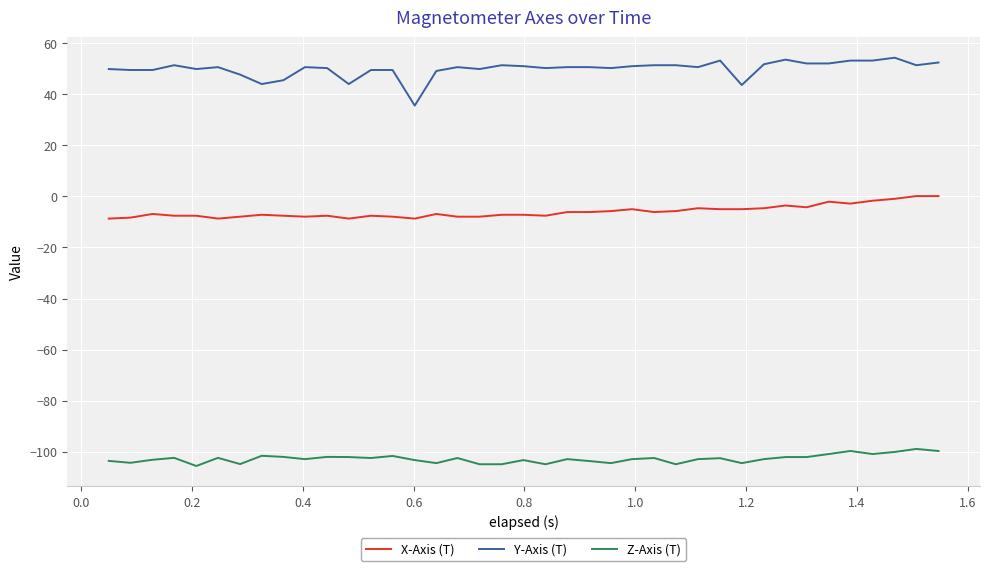

What is the smallest value displayed?

-105.6